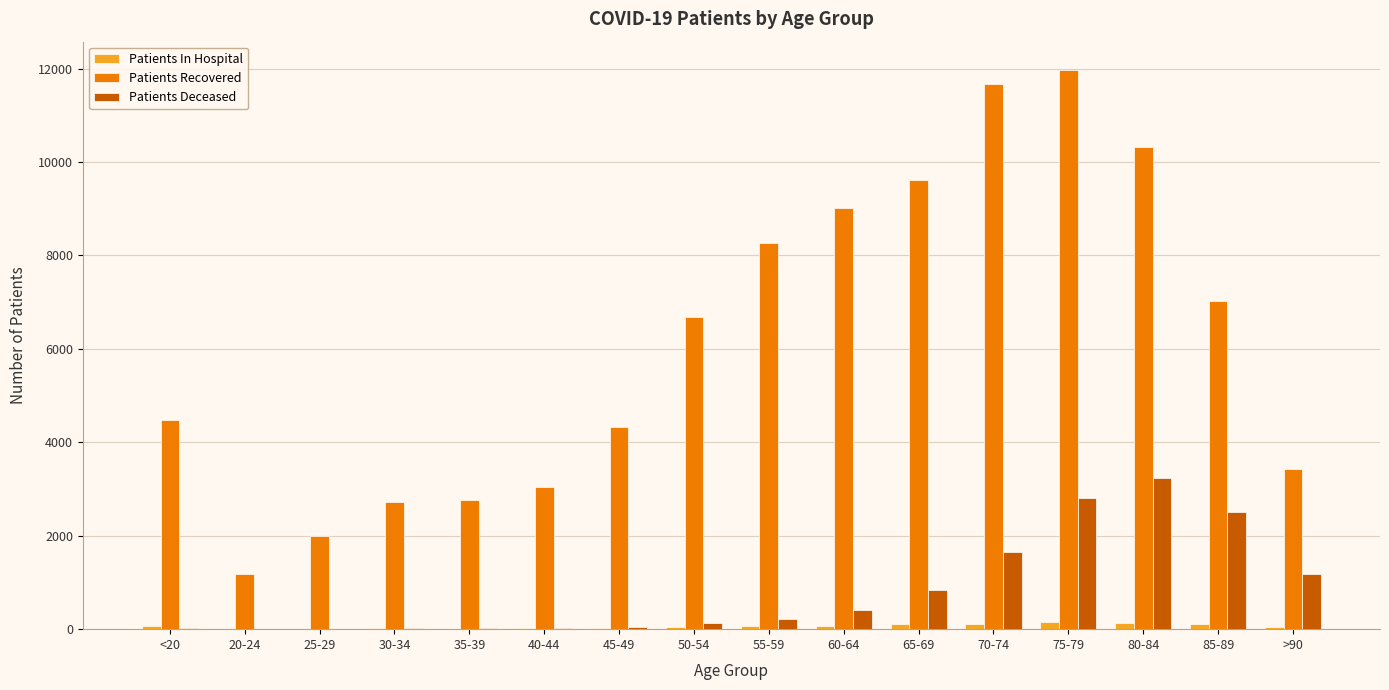

What is the greatest value displayed?

11978